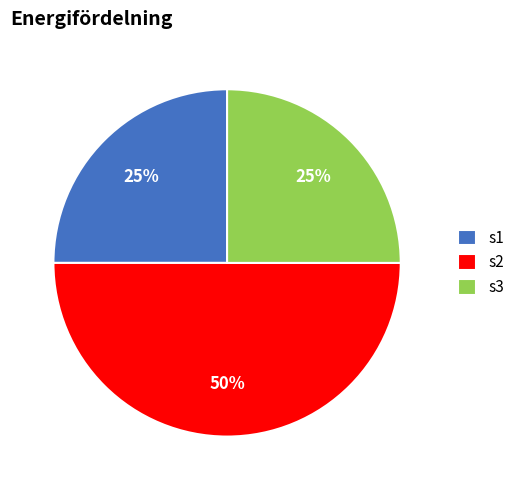

To the nearest percent, what is the average slice percentage?

33%